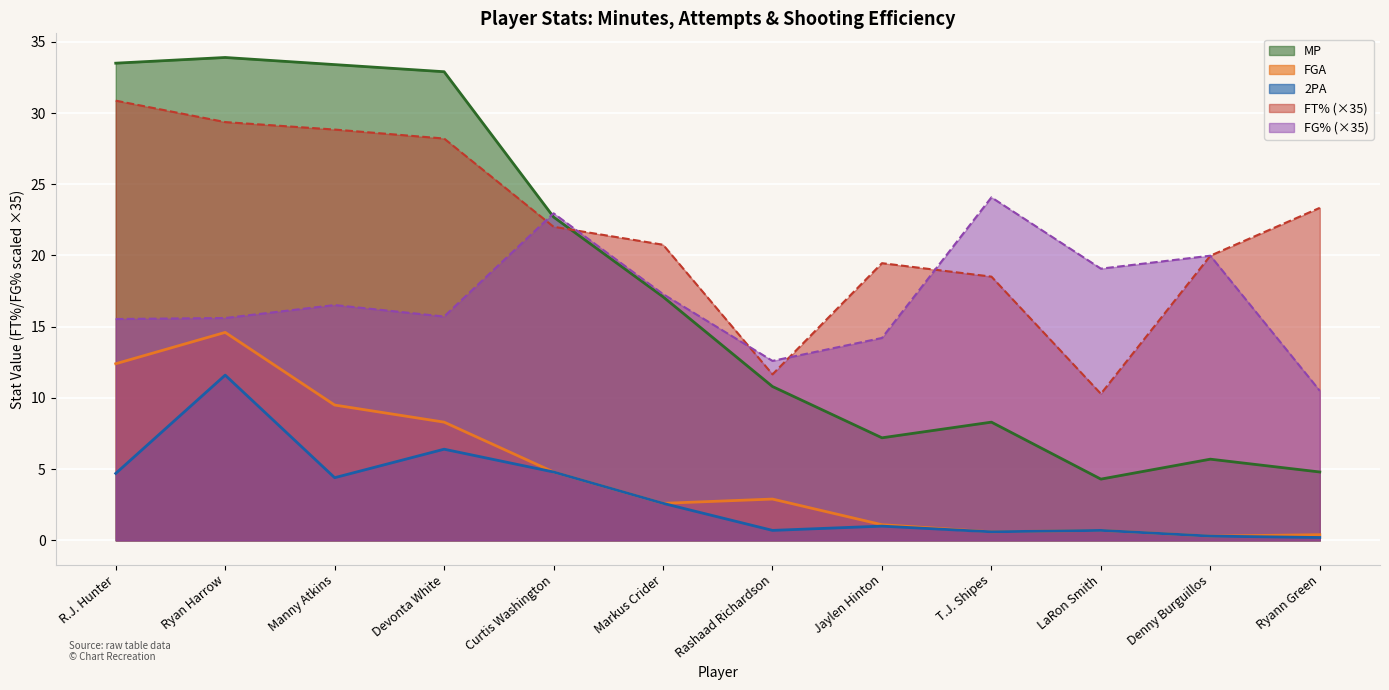

What is the difference between the second highest and minimum values in the FGA series?

12.1